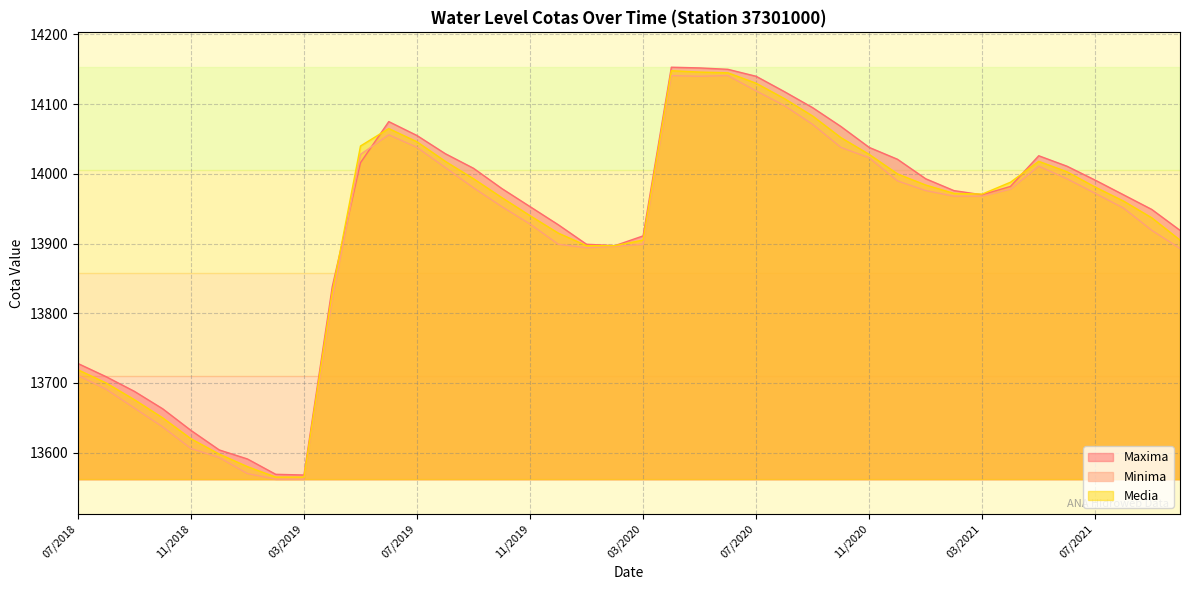

What is the difference between the second highest and second lowest values in the Media series?

581